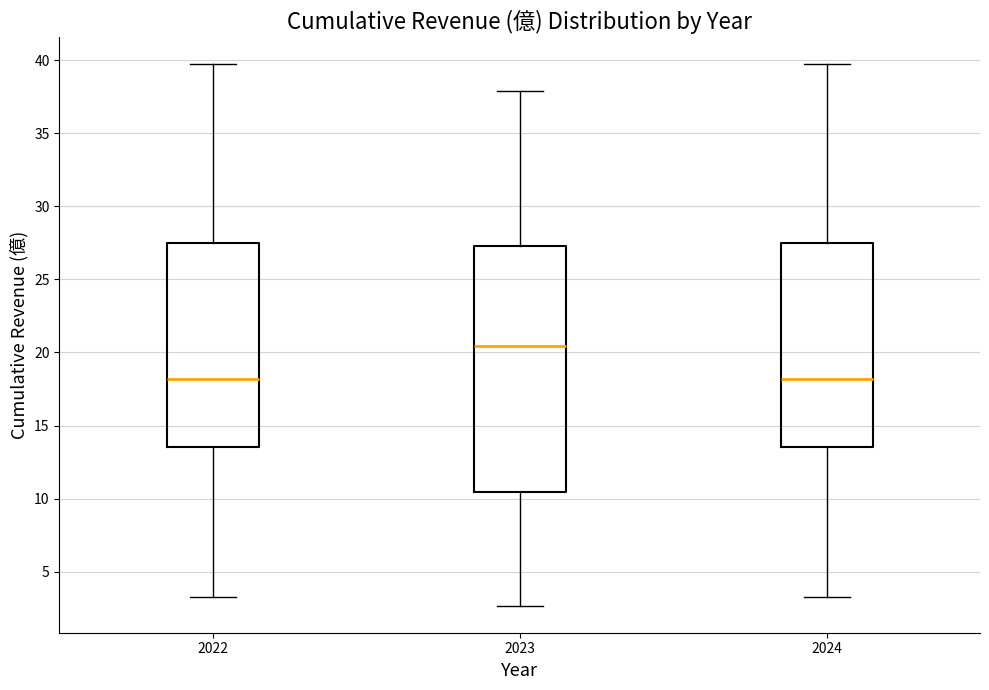

Reading left to right, read every box against the y-axis: the position of its median line, the range the box covers, and the ends of its whiskers. The values are not printed on the chart, so give them approximately, as read against the axis.

2022: median 18.0, box 13.5 to 27.5, whiskers 3.5 to 39.5
2023: median 20.5, box 10.5 to 27.5, whiskers 2.5 to 38.0
2024: median 18.0, box 13.5 to 27.5, whiskers 3.5 to 39.5